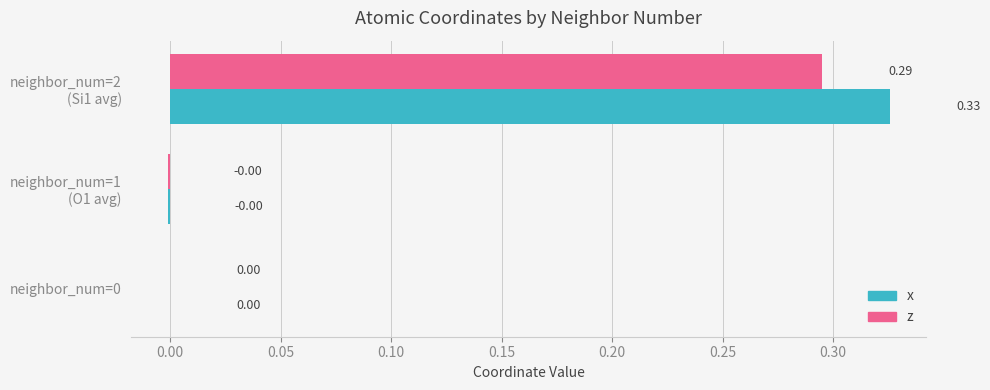

Count the number of data series in this chart.

2